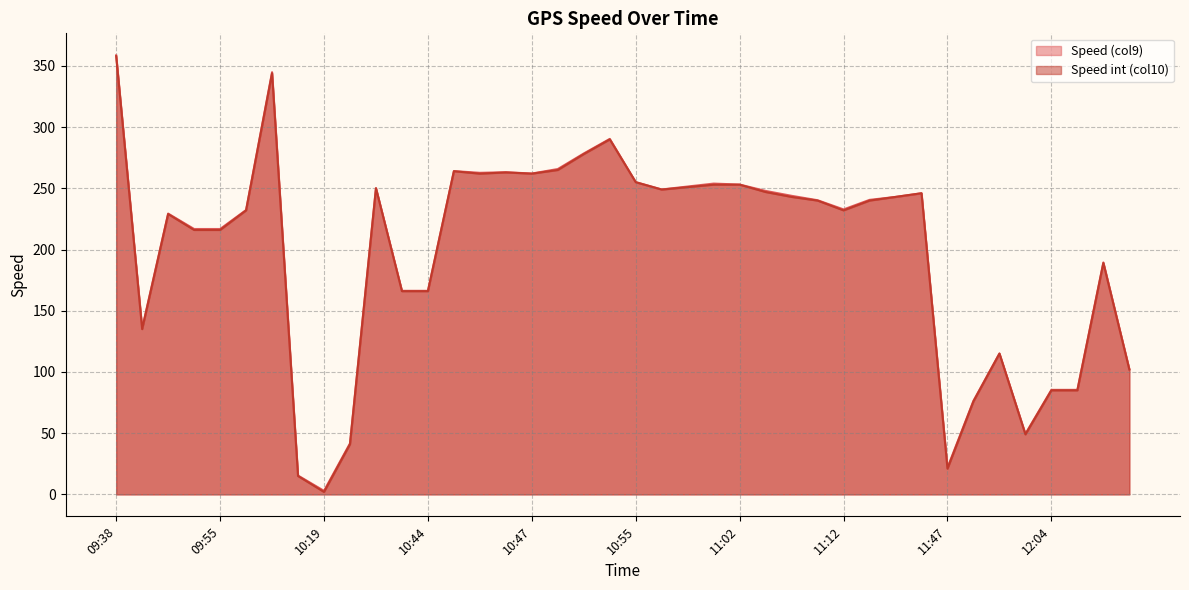

At which category does Speed (col9) reach its first local peak?

09:47